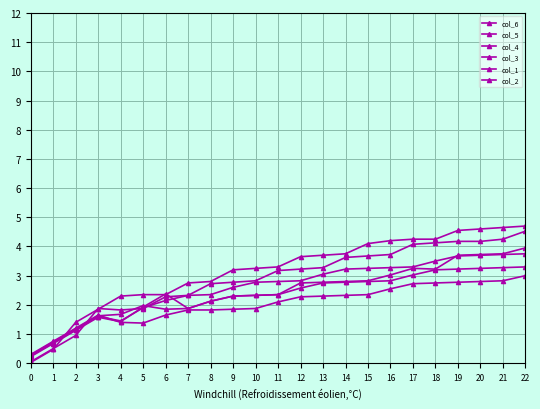

How many lines are shown in the chart?

6